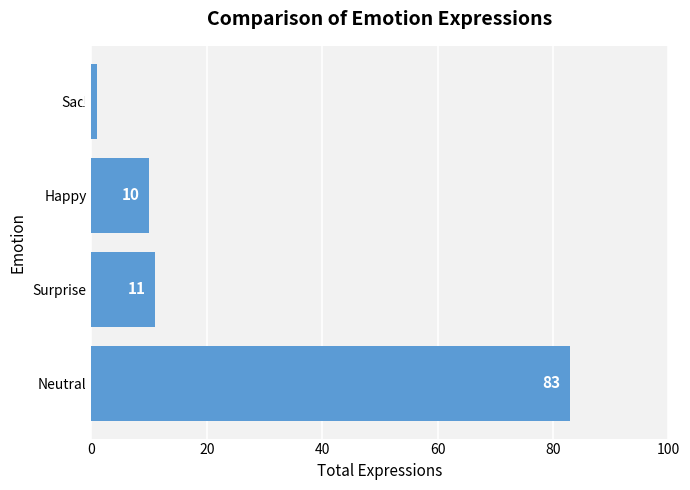

Does the chart contain stacked bars?

No